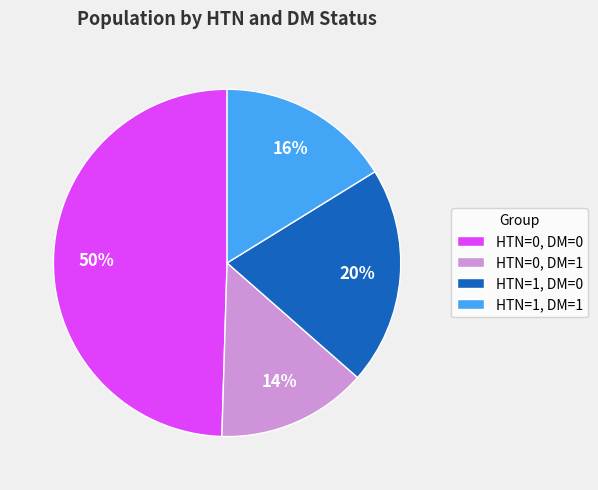

What percentage is the HTN=0, DM=0 slice, to the nearest percent?

50%